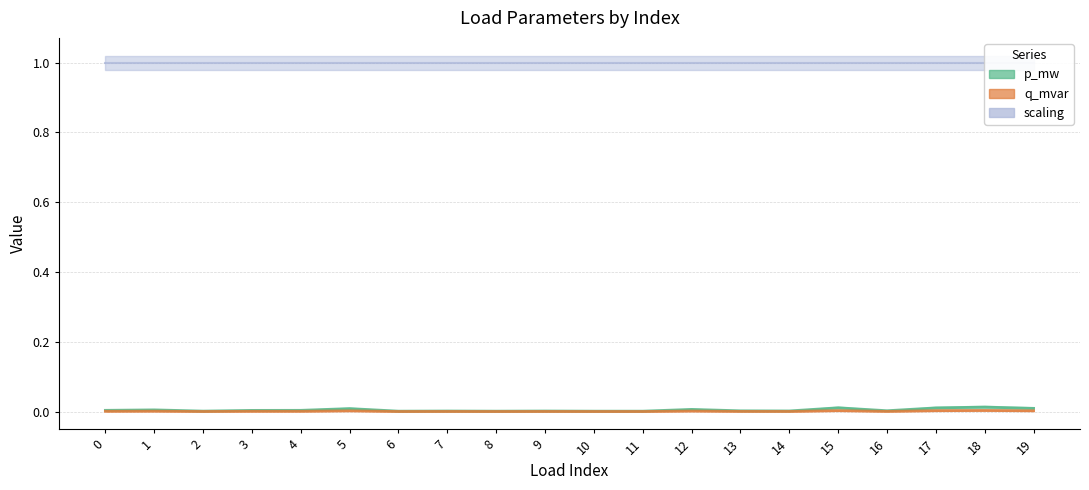

At which category is the sum across all series the highest?

18